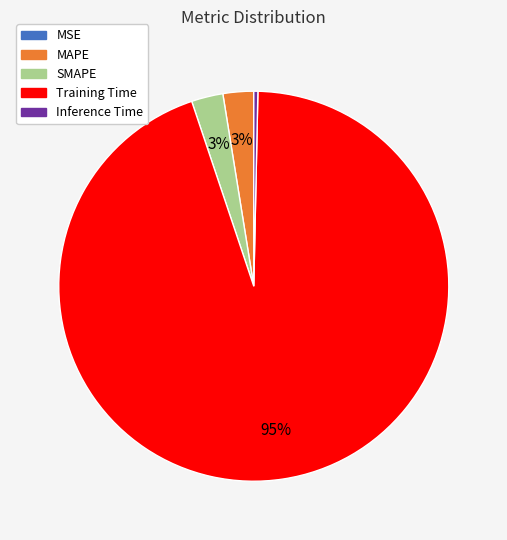

What is the majority slice?

Training Time